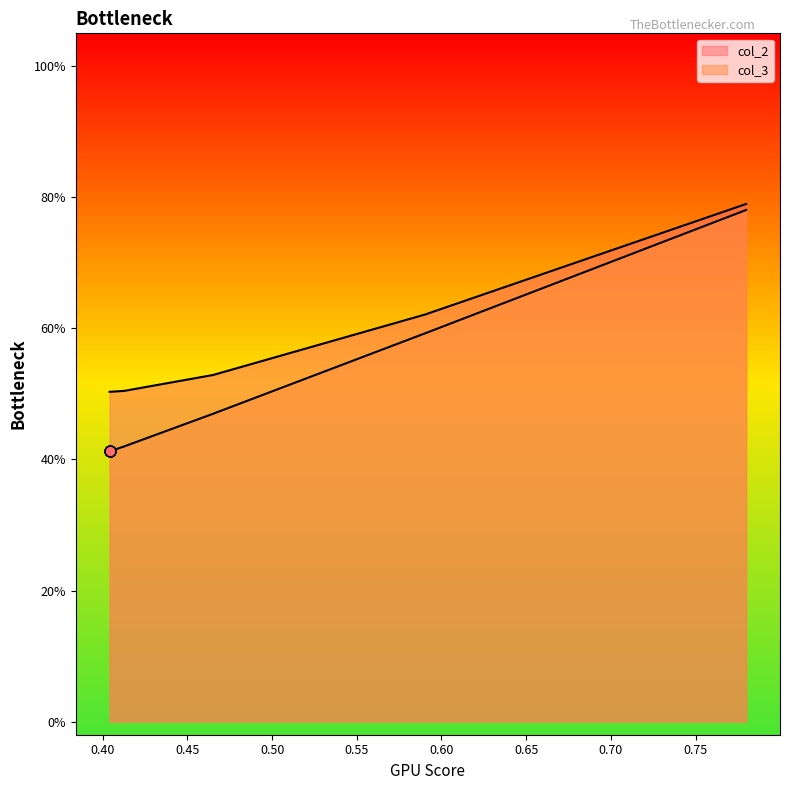

What are all the series names shown in the legend?

col_2, col_3